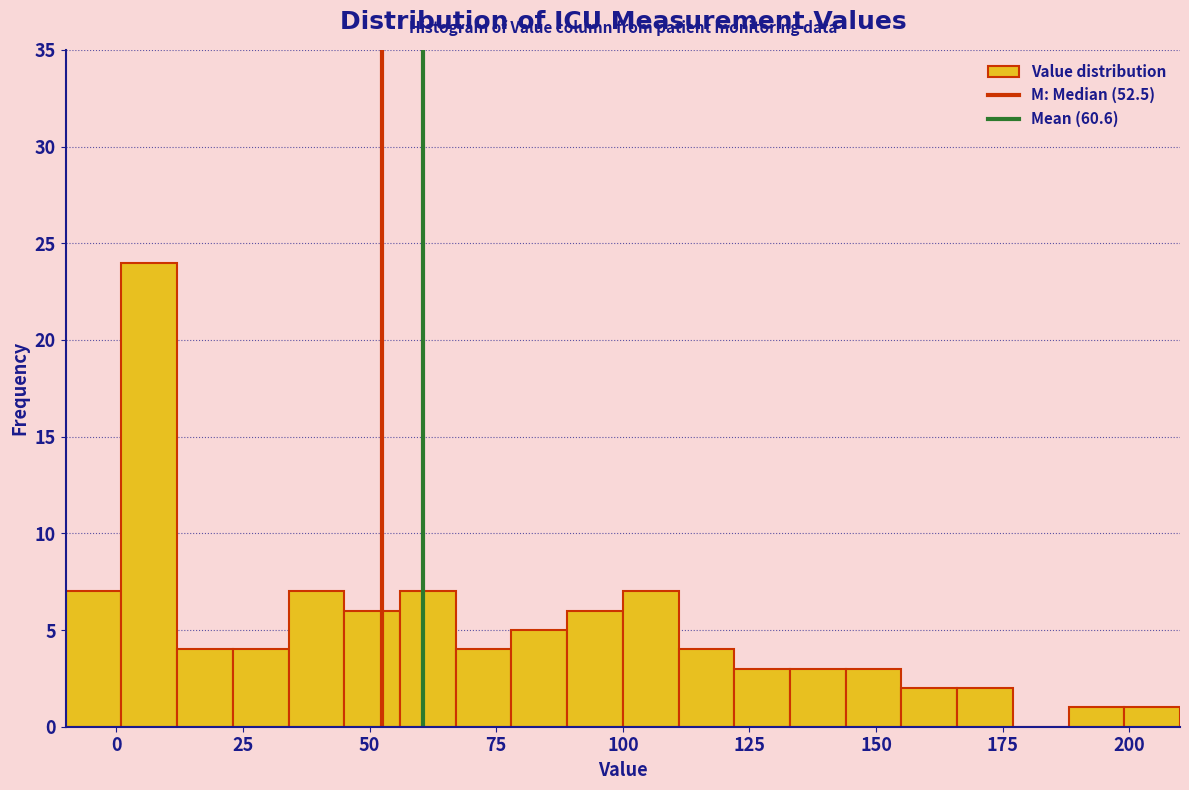

Read against the x-axis, roughly where is the centre of the tallest bar?

5